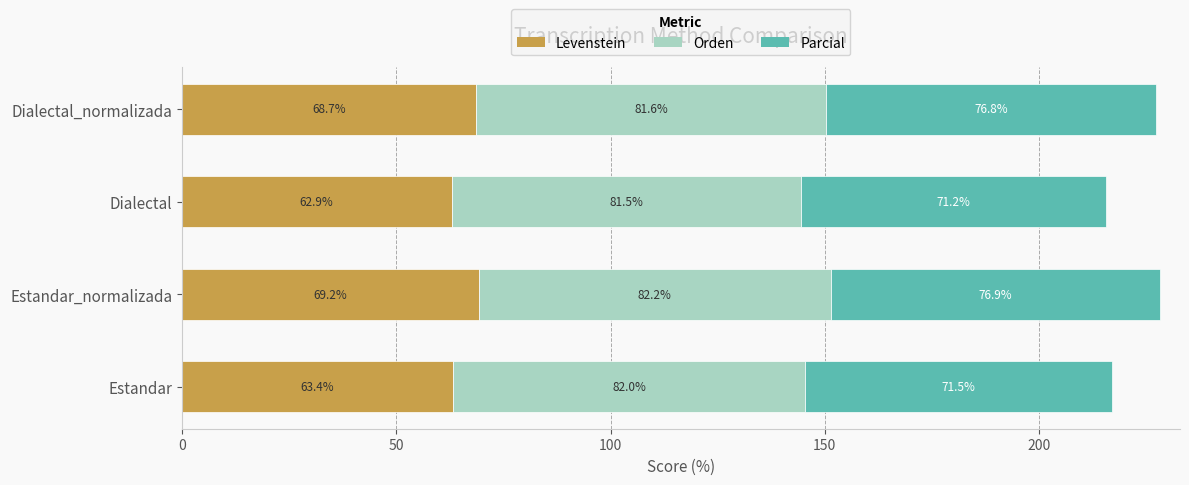

What is the total value across all series at Estandar_normalizada?

228.3